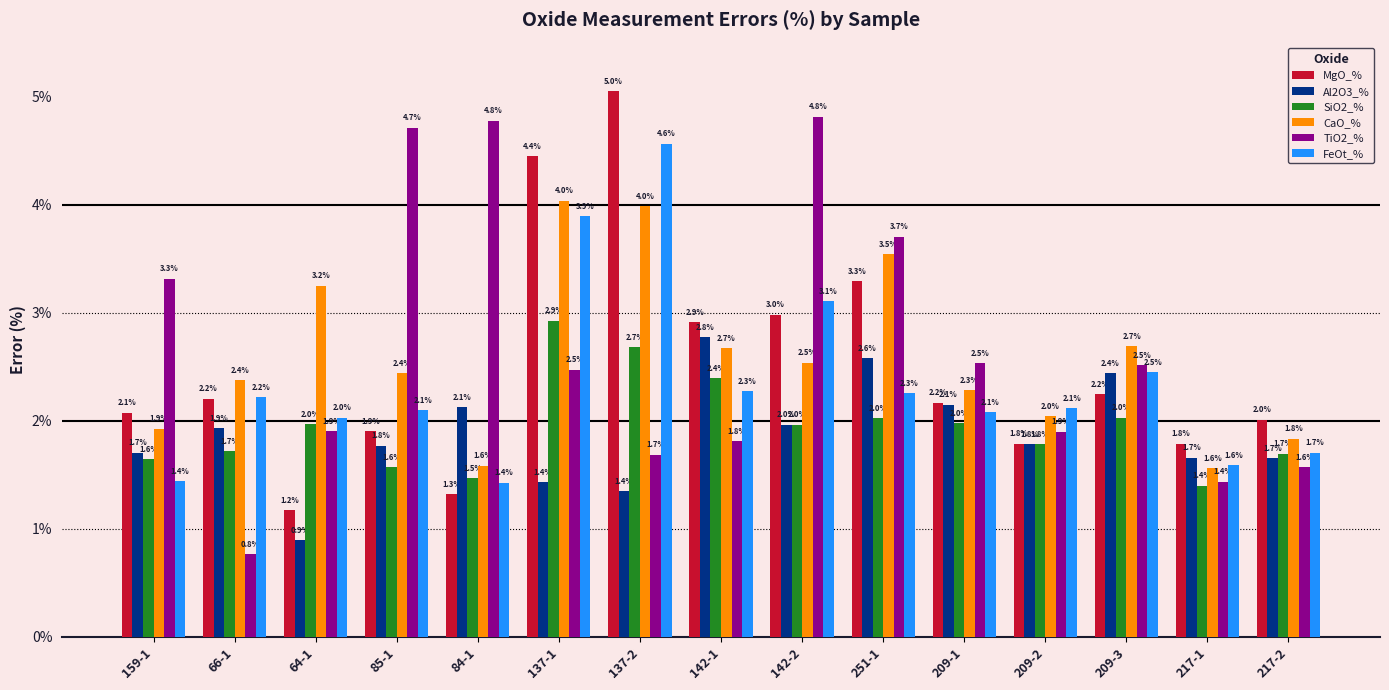

What is the label of the 11th bar from the left?

209-1